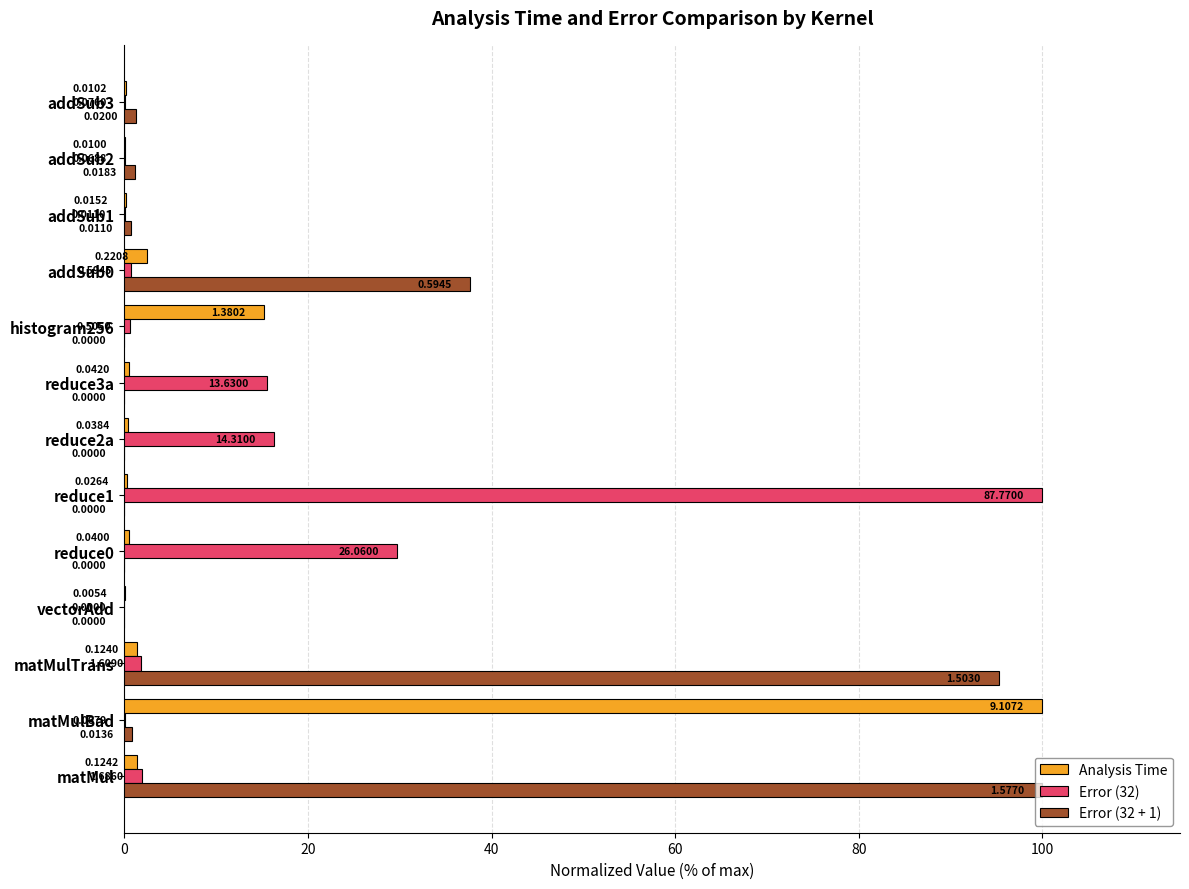

What is the sum of all Analysis Time values?

122.4